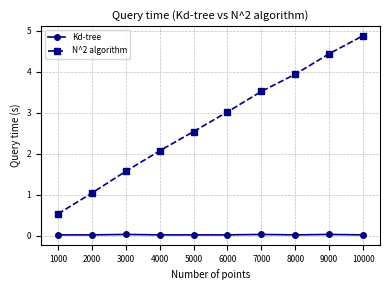

True or false: N^2 algorithm has more than 2 interior local peaks.

False